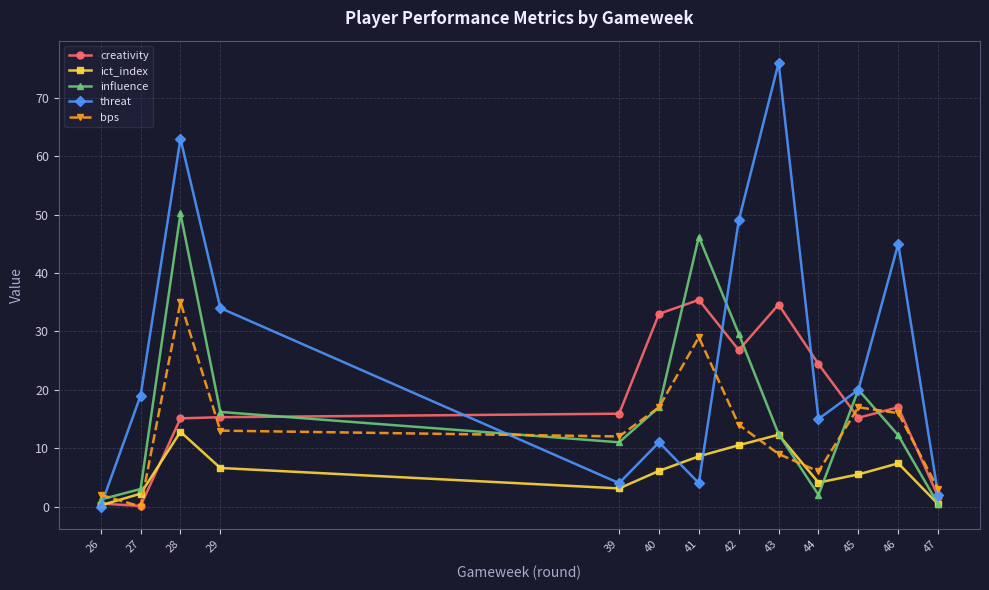

Count the number of data series in this chart.

5